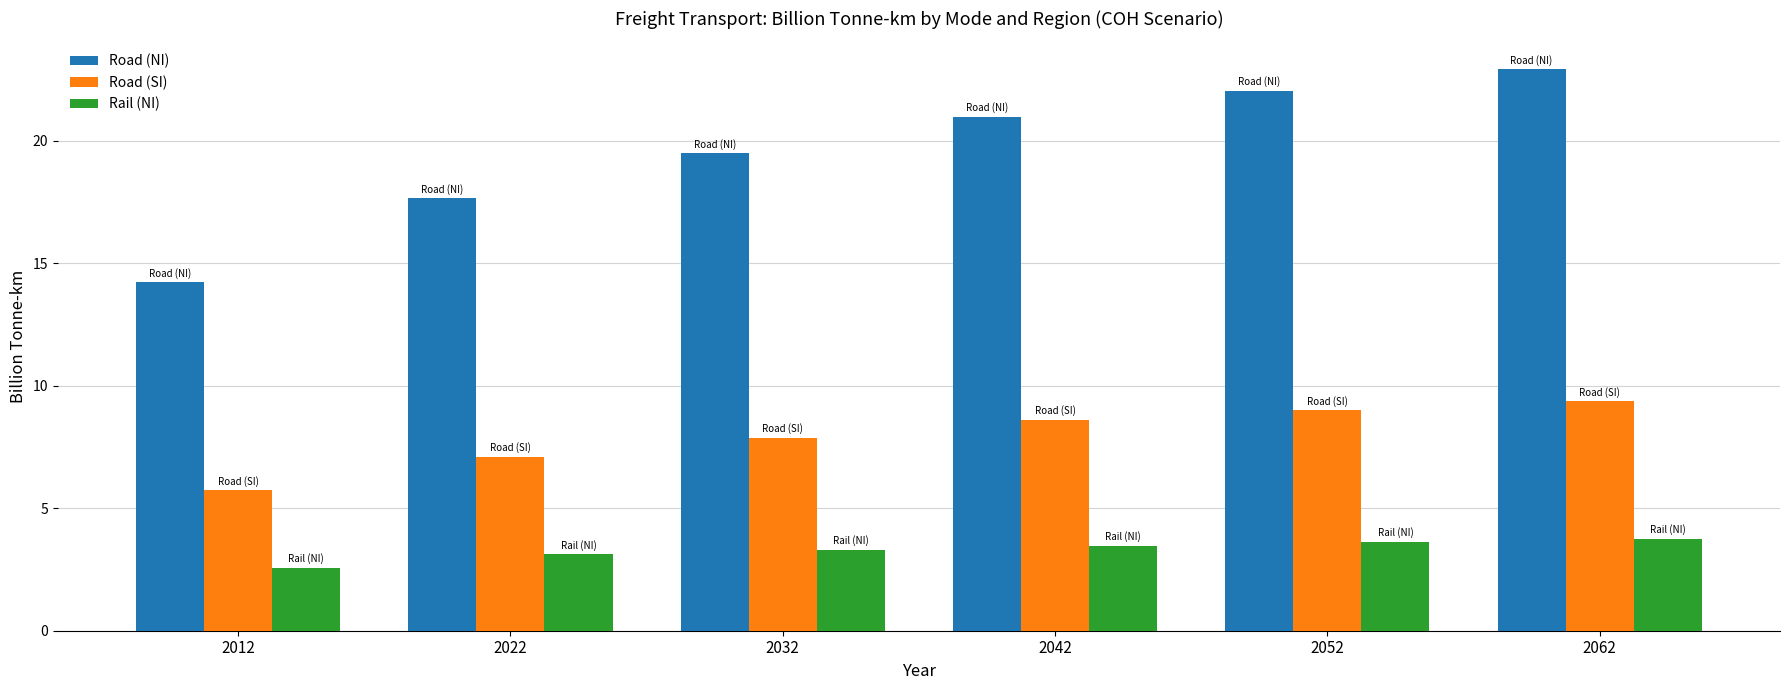

At which category is the sum across all series the highest?

2062